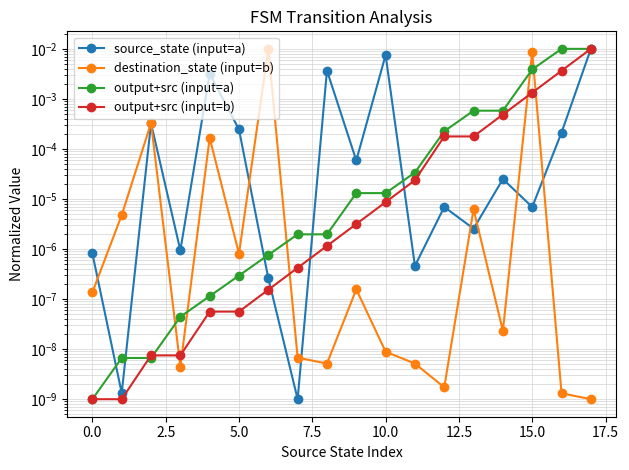

Is it true that output+src (input=b) equals 0.0 at 2.5?

False